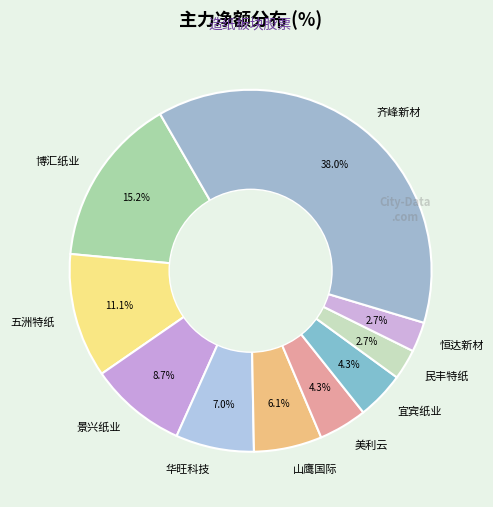

What is the largest slice in the pie chart?

齐峰新材